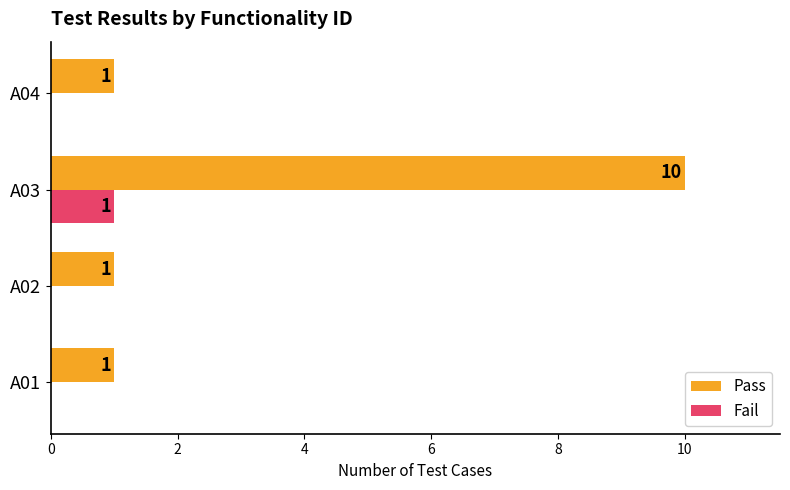

At which category is the sum across all series the highest?

A03